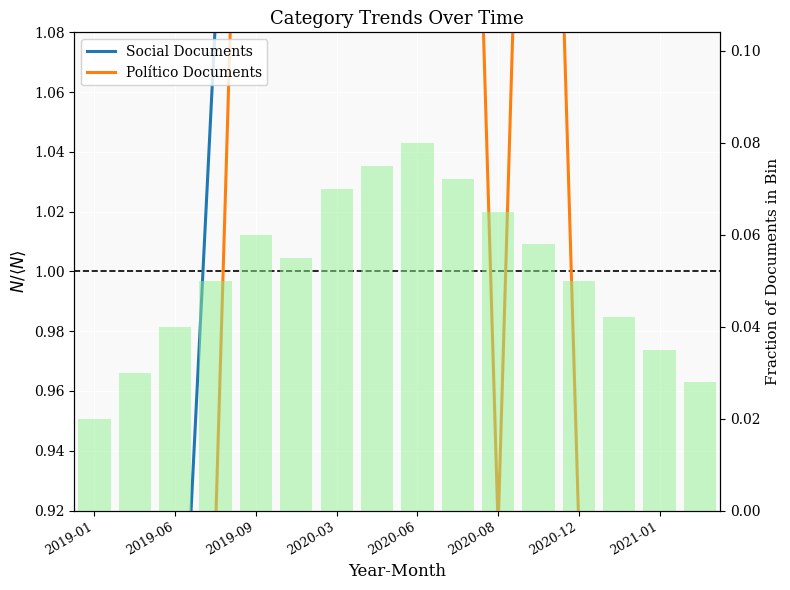

Does the chart contain any negative values?

No